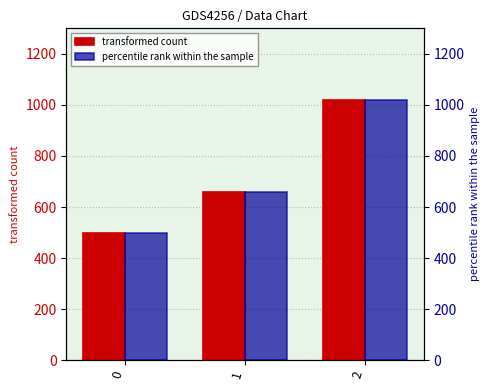

What is the value of the transformed count bar at the 3rd from the left?

1020